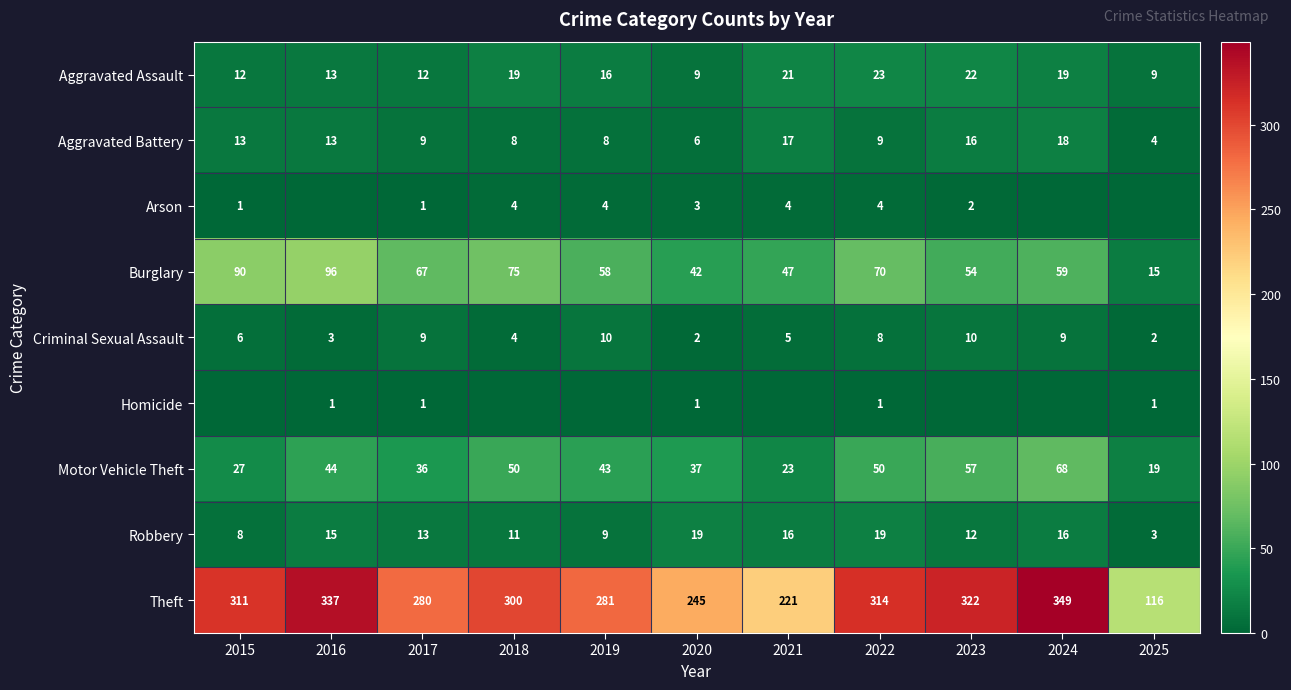

What is the difference between the highest and lowest values at 2017?

279